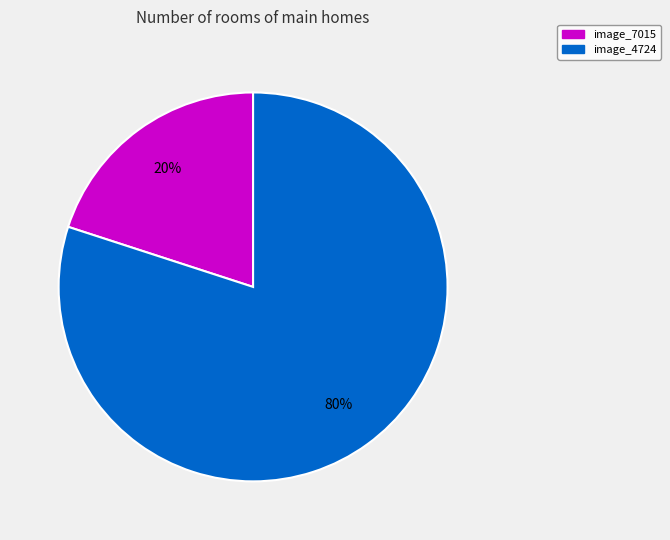

To the nearest percent, what is the average slice percentage?

50%